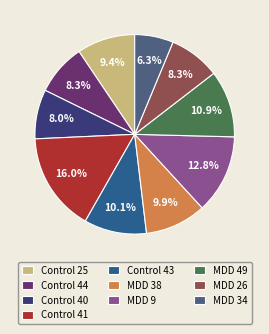

Does Control 25 account for over 50% of the chart?

No